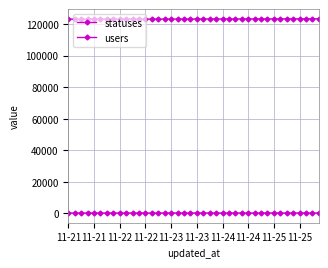

List the series in order of their overall mean, highest first.

statuses, users